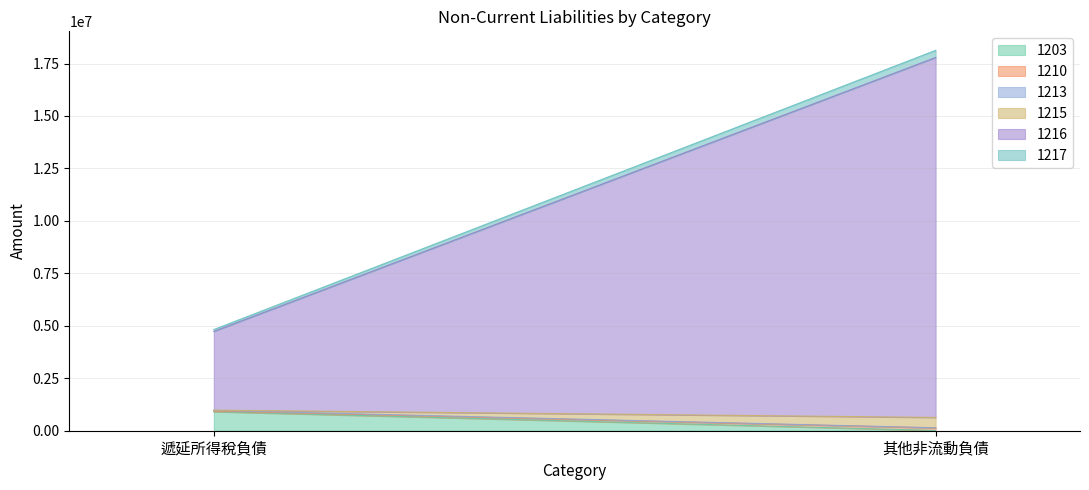

What is the sum of all 1217 values?

426629